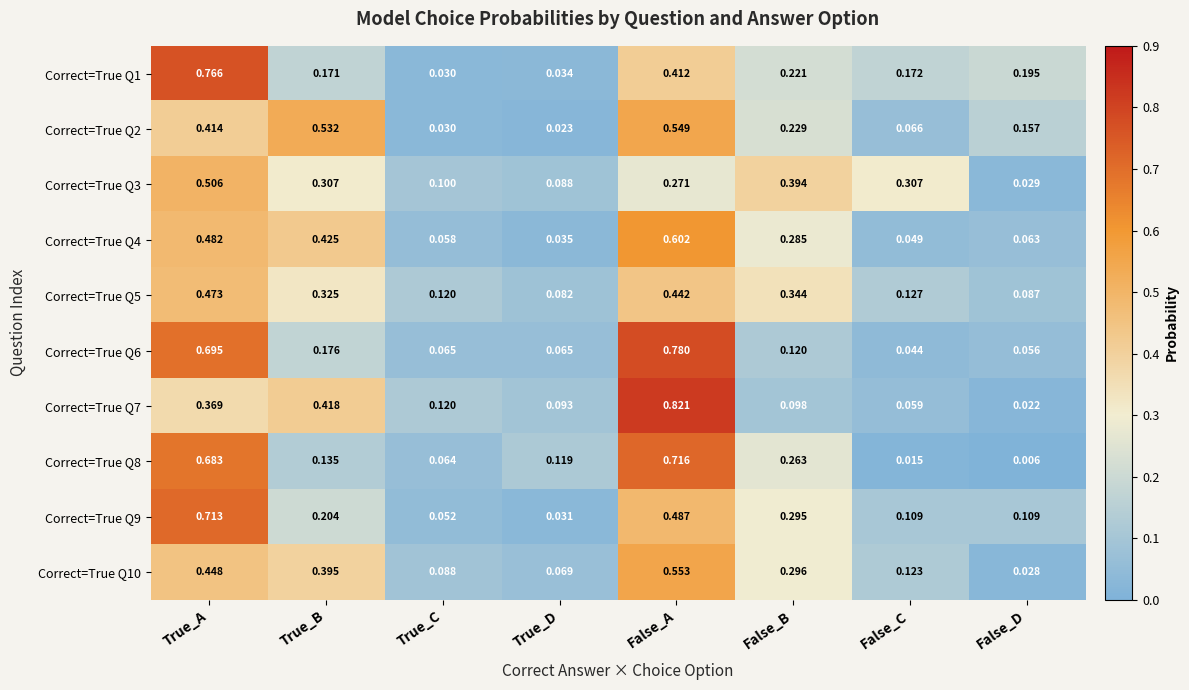

At which label does Correct=True Q7 reach its minimum?

False_D